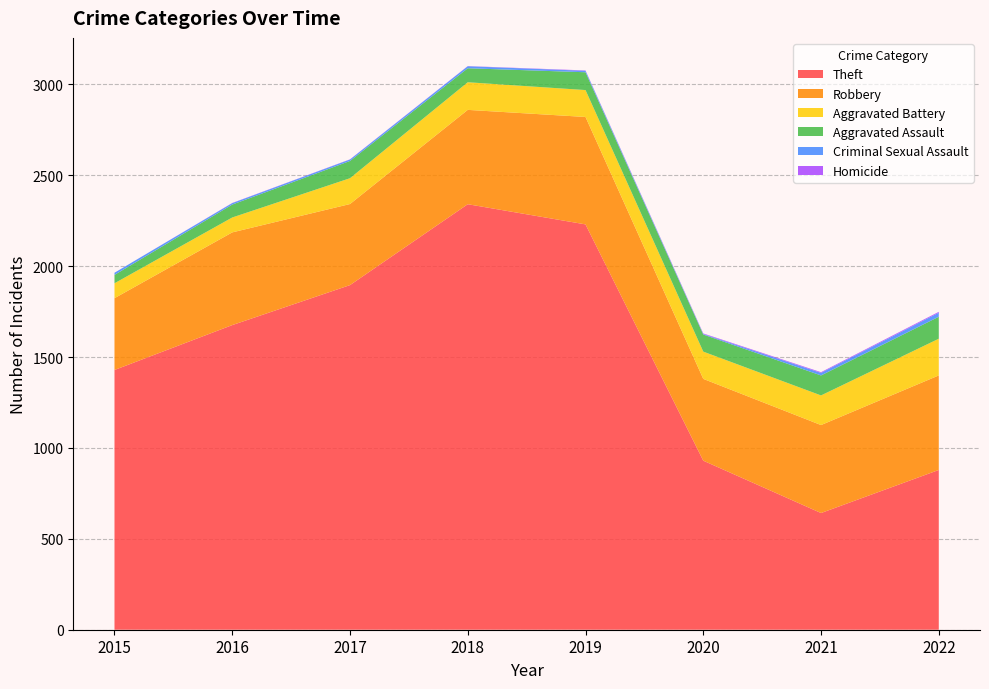

Reading right to left, what are all the values shown in this chart?

Theft: 879	642	930	2230	2341	1896	1676	1429
Robbery: 520	484	450	591	519	446	510	395
Aggravated Battery: 202	163	150	148	152	142	82	82
Aggravated Assault: 121	110	94	98	77	95	71	46
Criminal Sexual Assault: 22	14	3	8	11	8	8	12
Homicide: 5	4	3	2	1	1	1	0